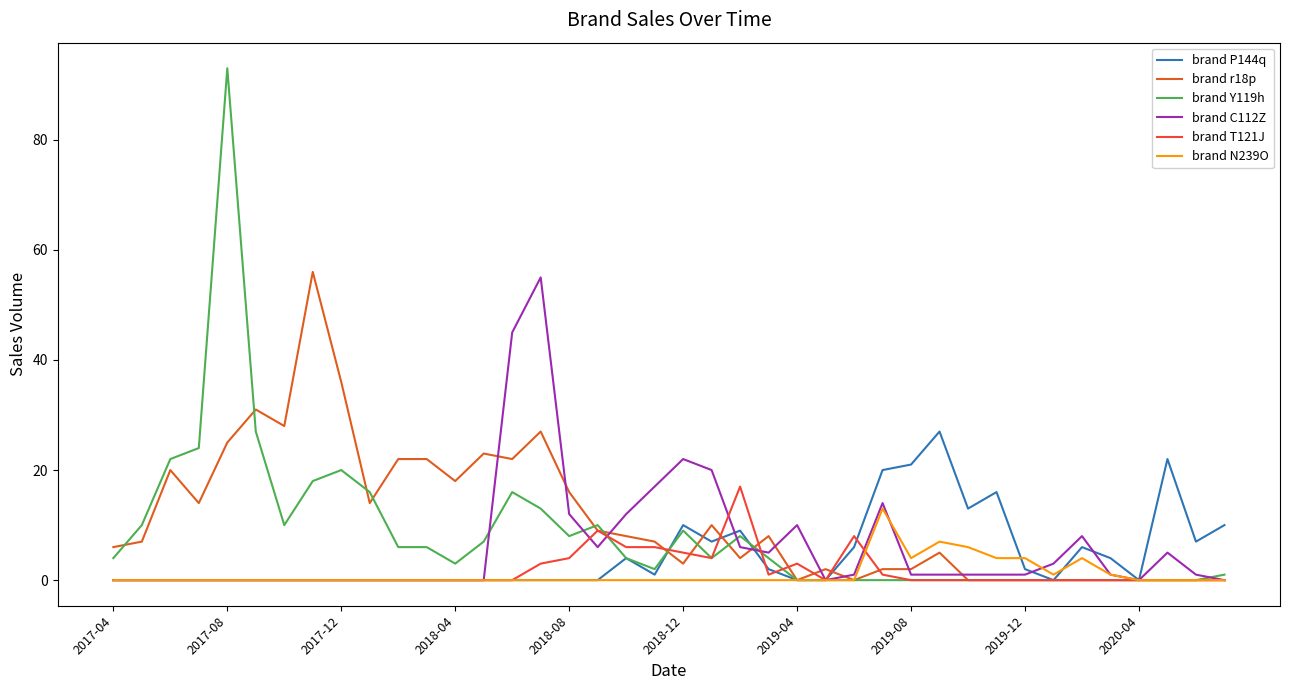

What is the maximum value for brand C112Z?

55